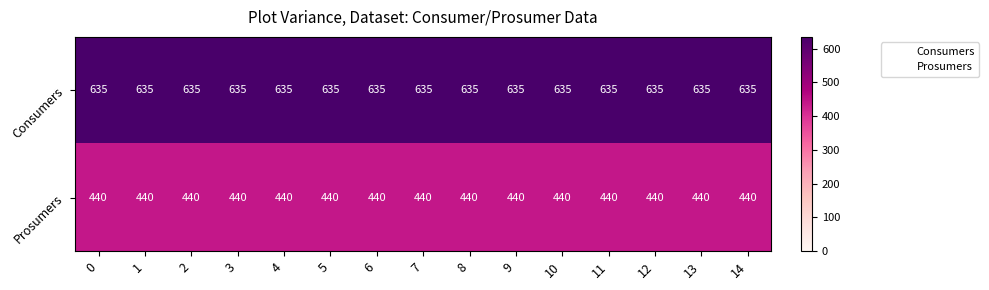

What is the spread (max minus min) of values at 14?

195